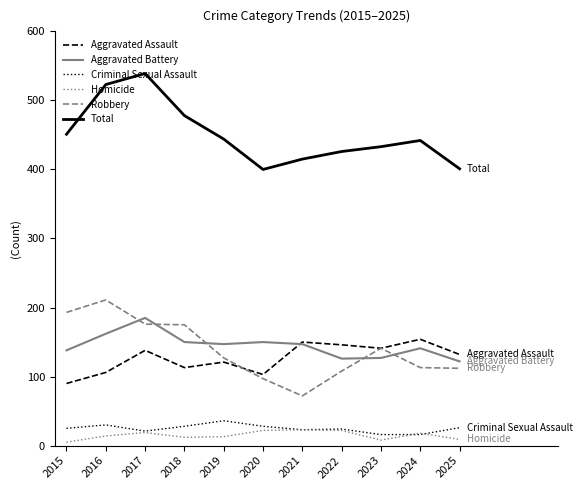

True or false: Aggravated Battery and Criminal Sexual Assault cross at least once.

False